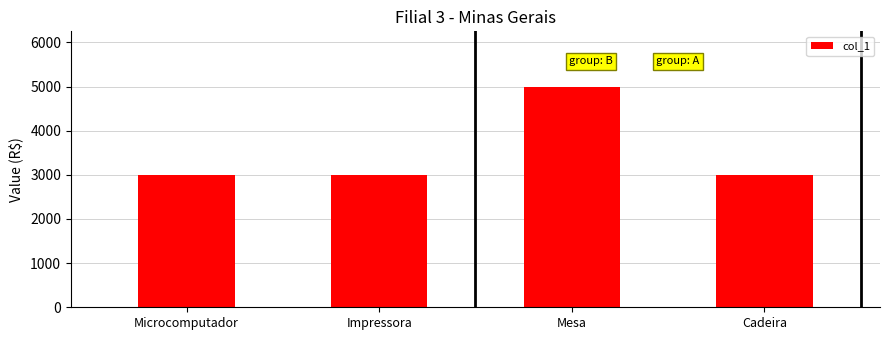

What is the label of the 3rd bar from the right?

Impressora